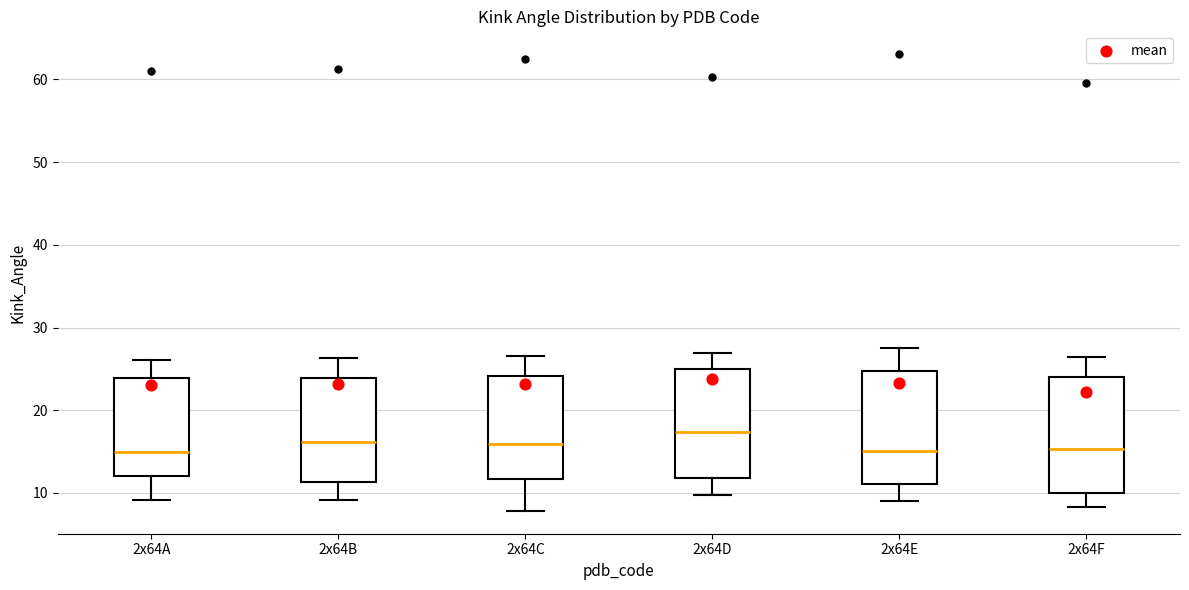

Where does the lower whisker of the box for 2x64A end on the y-axis? The values are not printed on the chart, so give them approximately, as read against the axis.

9